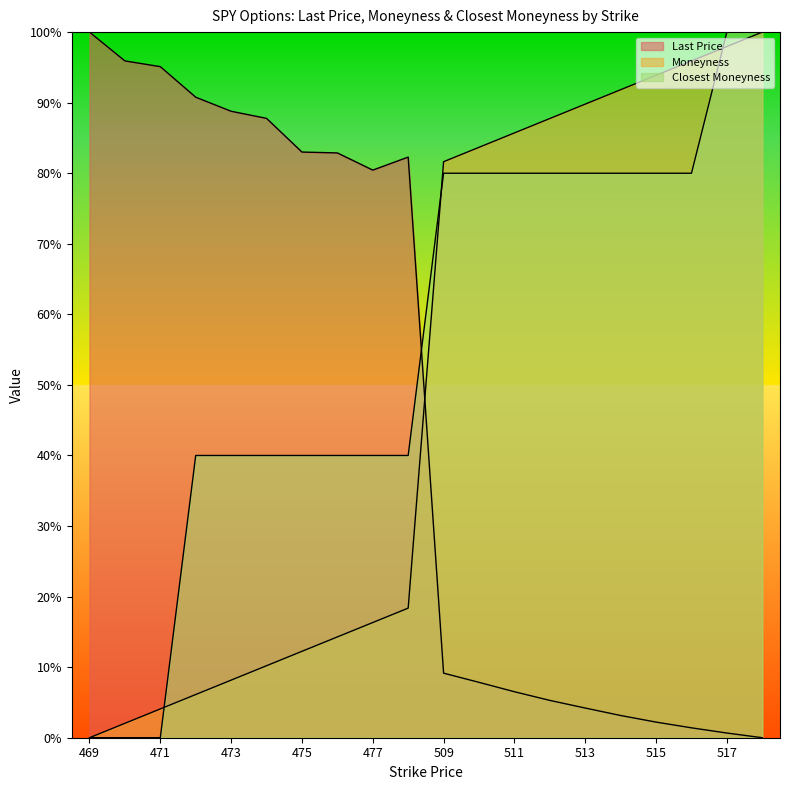

Which category has the highest value across all series?

469